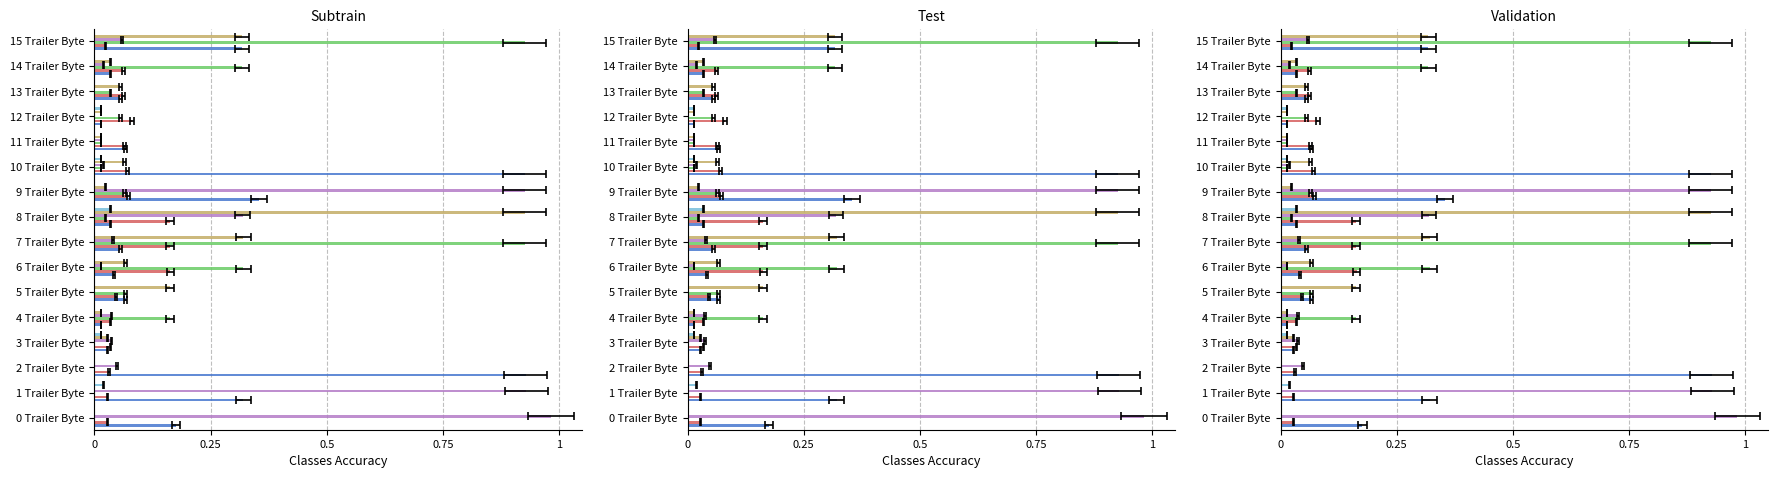

Which category has the lowest value in the Byte Value : 60 series?

0 Trailer Byte